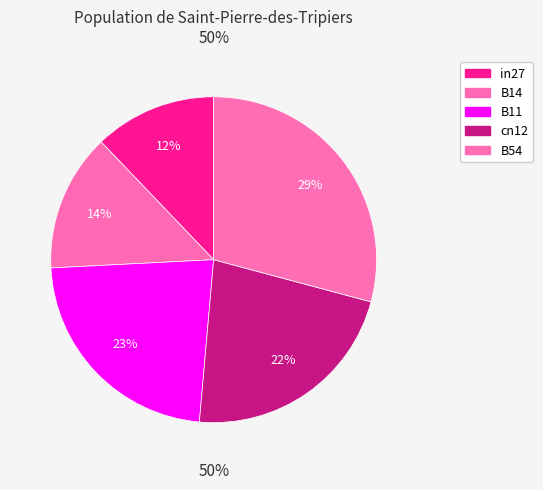

To the nearest percent, what is the combined percentage of cn12 and B54?

51%